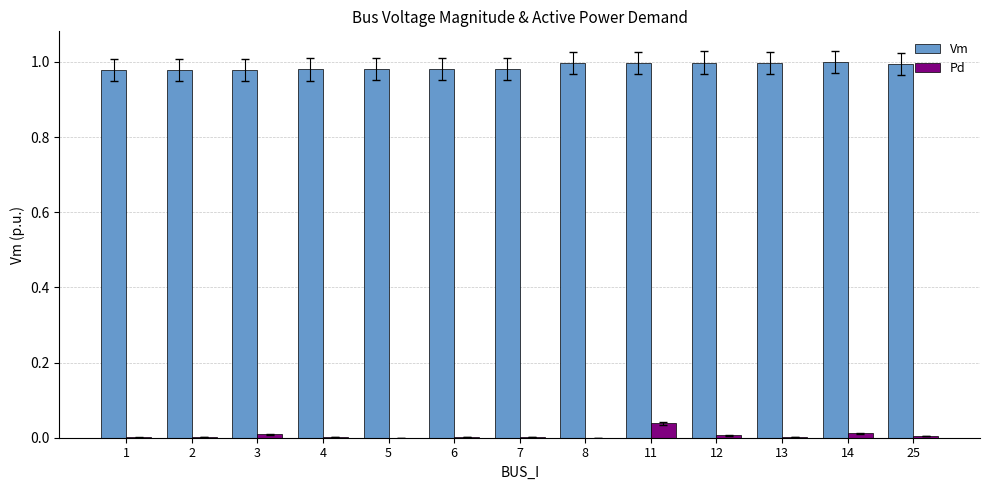

Is it true that Pd equals 0.0 at 12?

True